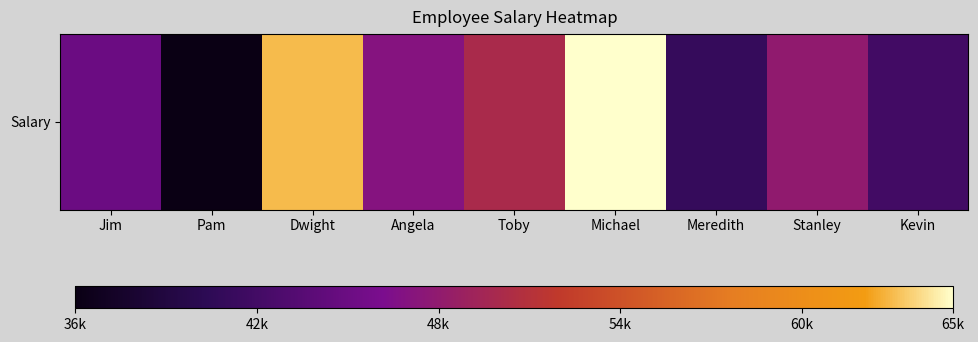

Count the number of values greater than 47000.

4